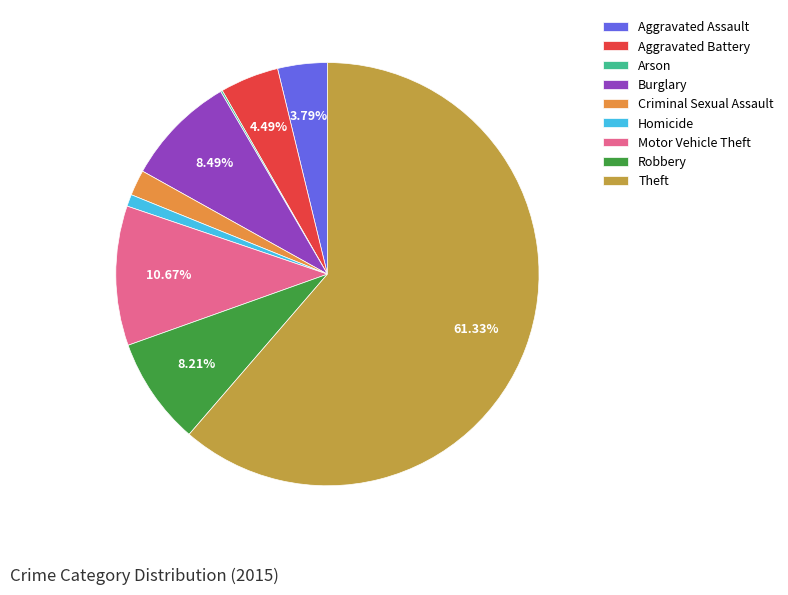

The Burglary slice represents 1% of the pie. True or false?

False